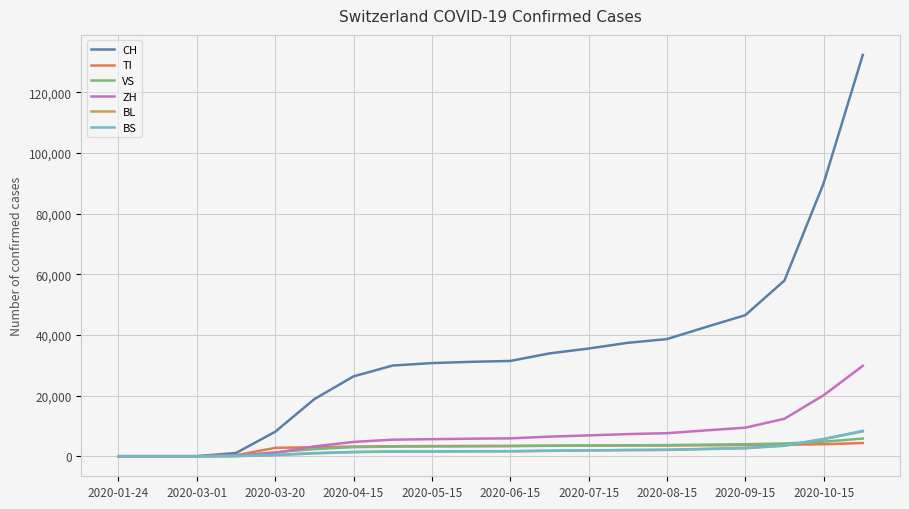

What is the greatest value displayed?

132335